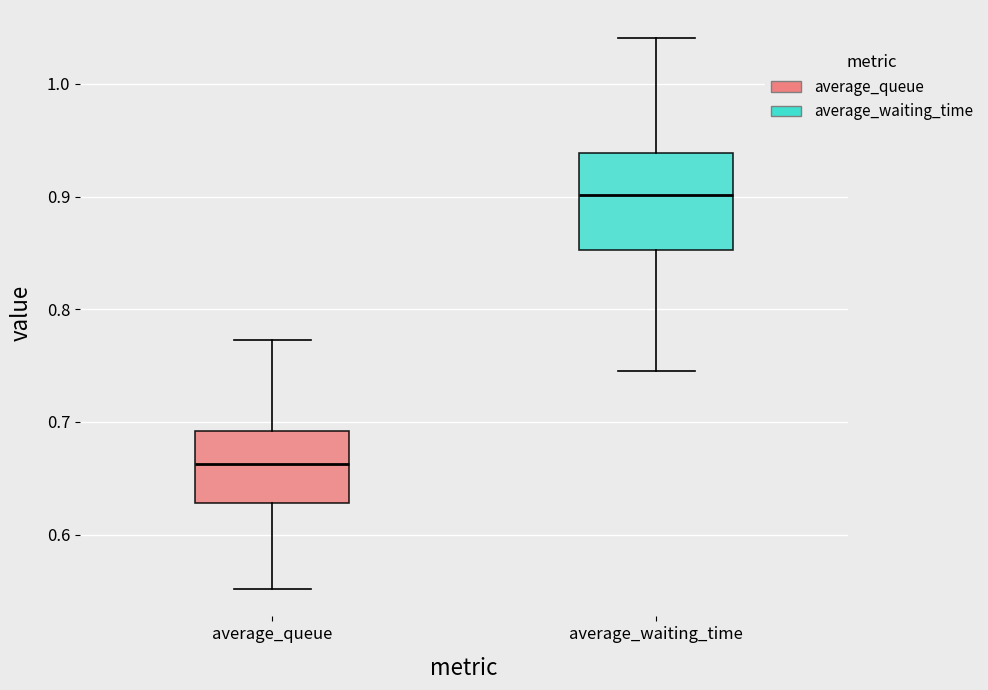

Where does the median line of the box for average_waiting_time sit on the y-axis? The values are not printed on the chart, so give them approximately, as read against the axis.

0.90